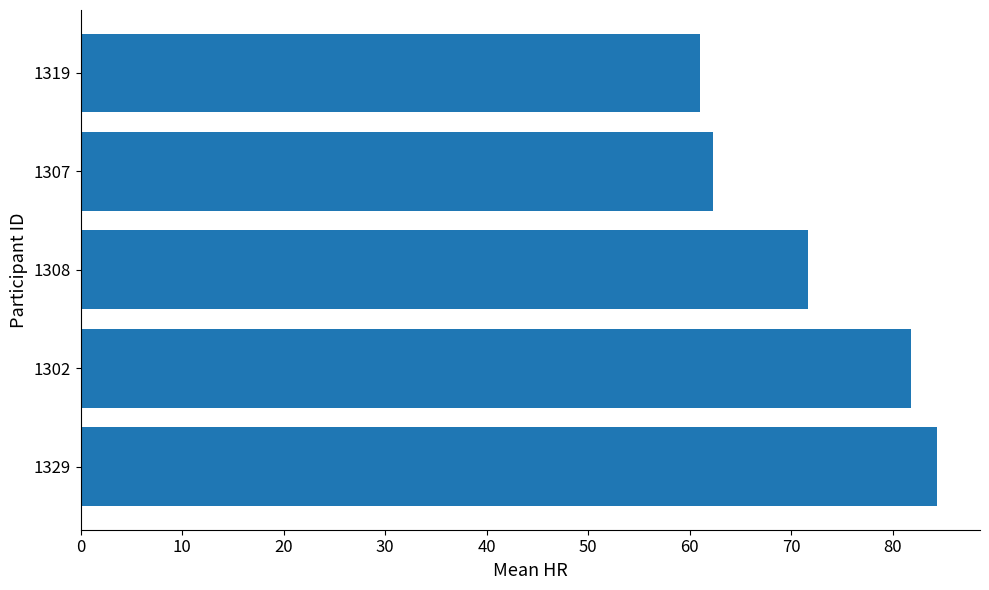

How many data points are above 71?

3